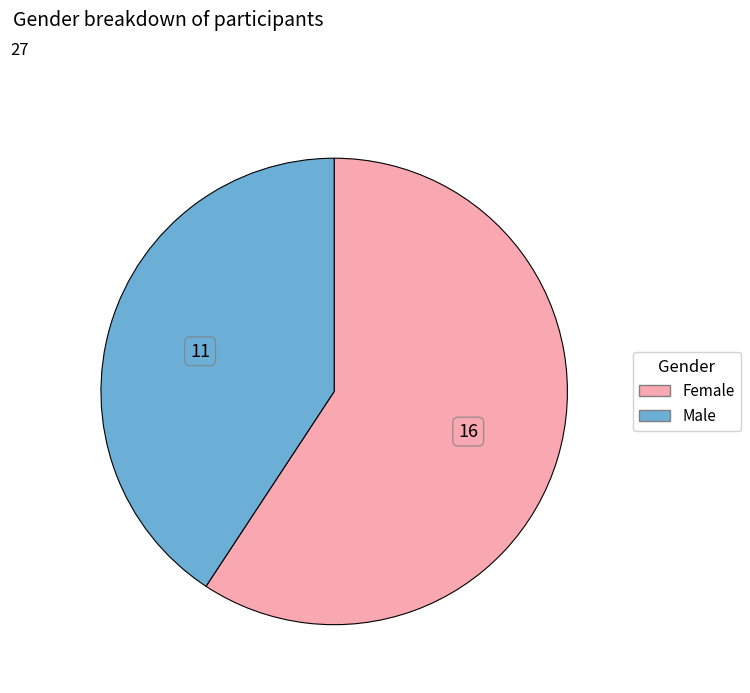

Which category has the biggest portion of the pie?

Female